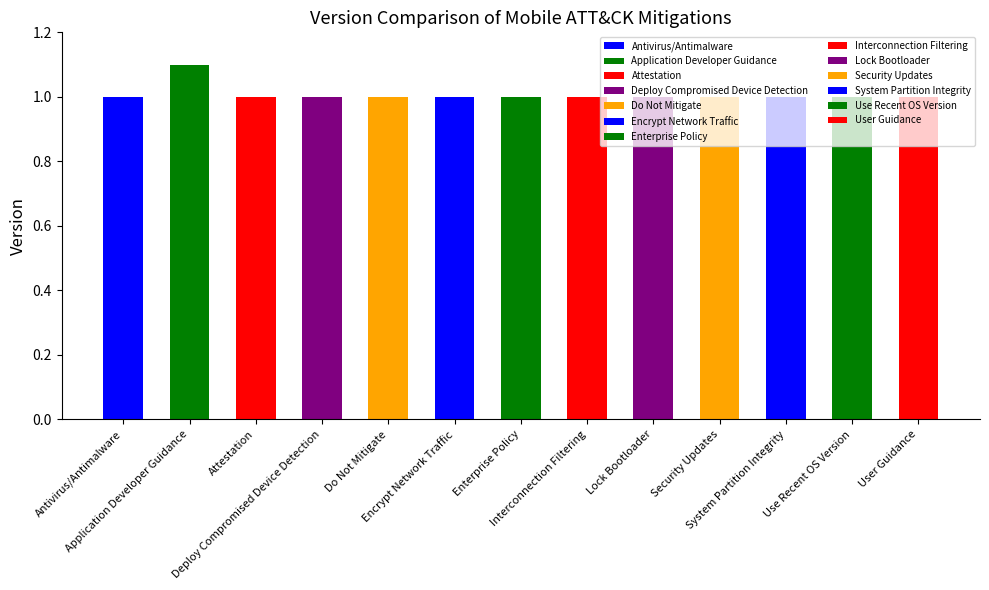

Reading left to right, list all the values displayed in this chart.

Antivirus/Antimalware=1.0	Application Developer Guidance=1.1	Attestation=1.0	Deploy Compromised Device Detection=1.0	Do Not Mitigate=1.0	Encrypt Network Traffic=1.0	Enterprise Policy=1.0	Interconnection Filtering=1.0	Lock Bootloader=1.0	Security Updates=1.0	System Partition Integrity=1.0	Use Recent OS Version=1.0	User Guidance=1.0